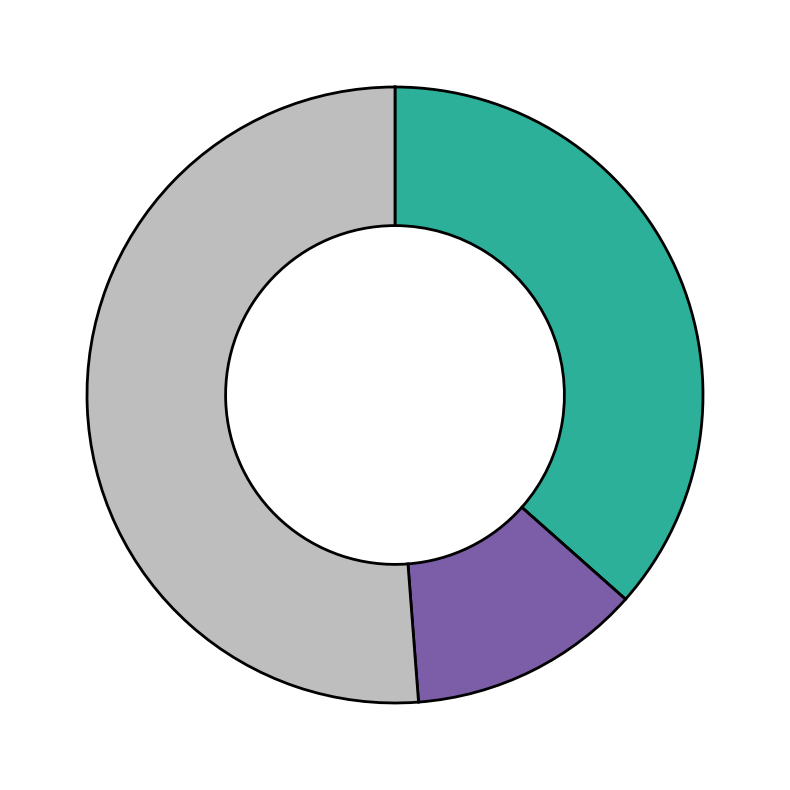

Is there any slice that represents more than half of the pie?

Yes